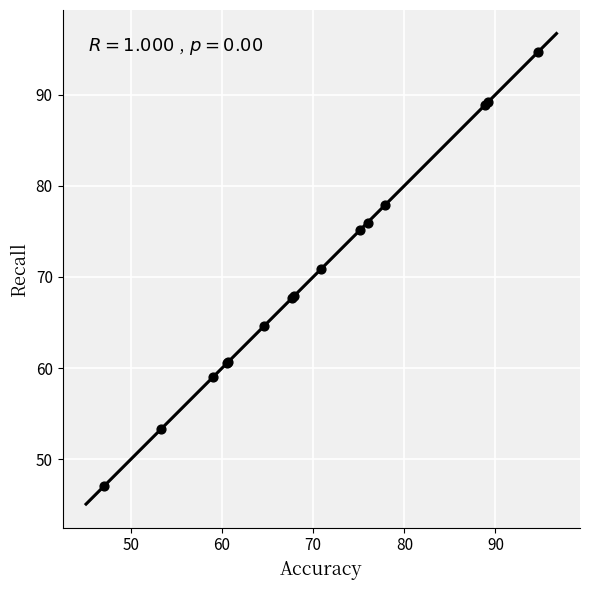

What Y value in the scatter plot is closest to 70?

70.8